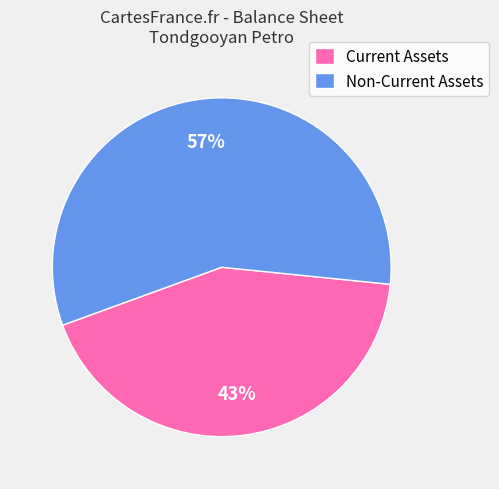

What is the smallest slice in the pie chart?

Current Assets